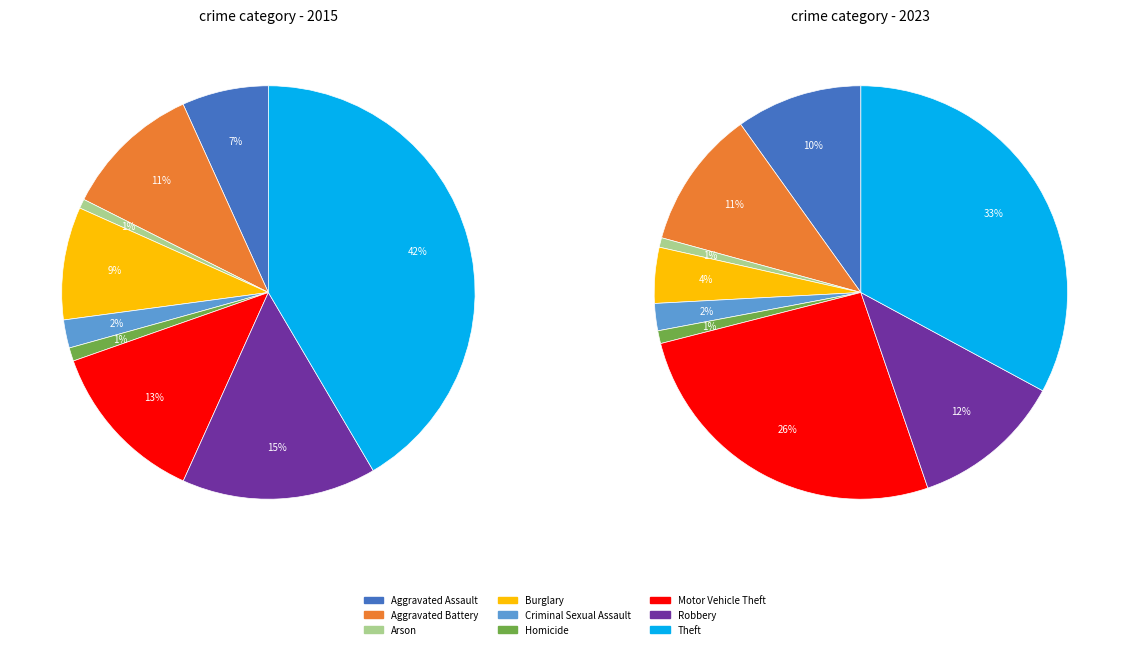

To the nearest percent, what is the difference between the largest and smallest slice percentages?

41%